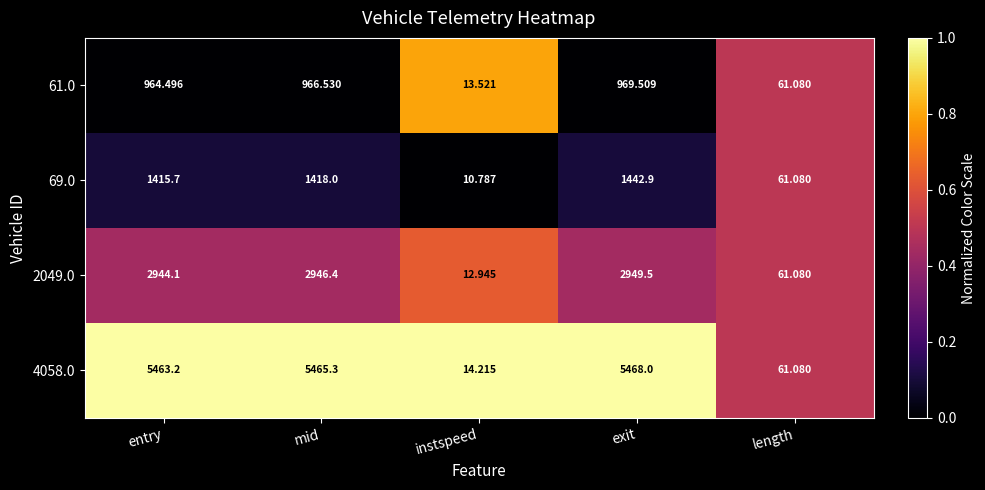

How many data points does each series have?

5